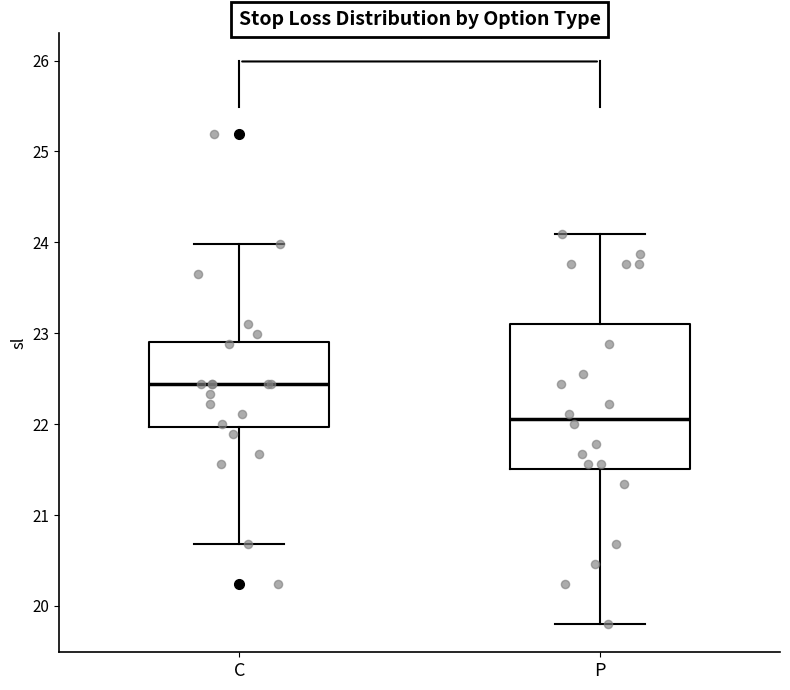

Which box is the tallest, from its lower edge to its upper edge?

P